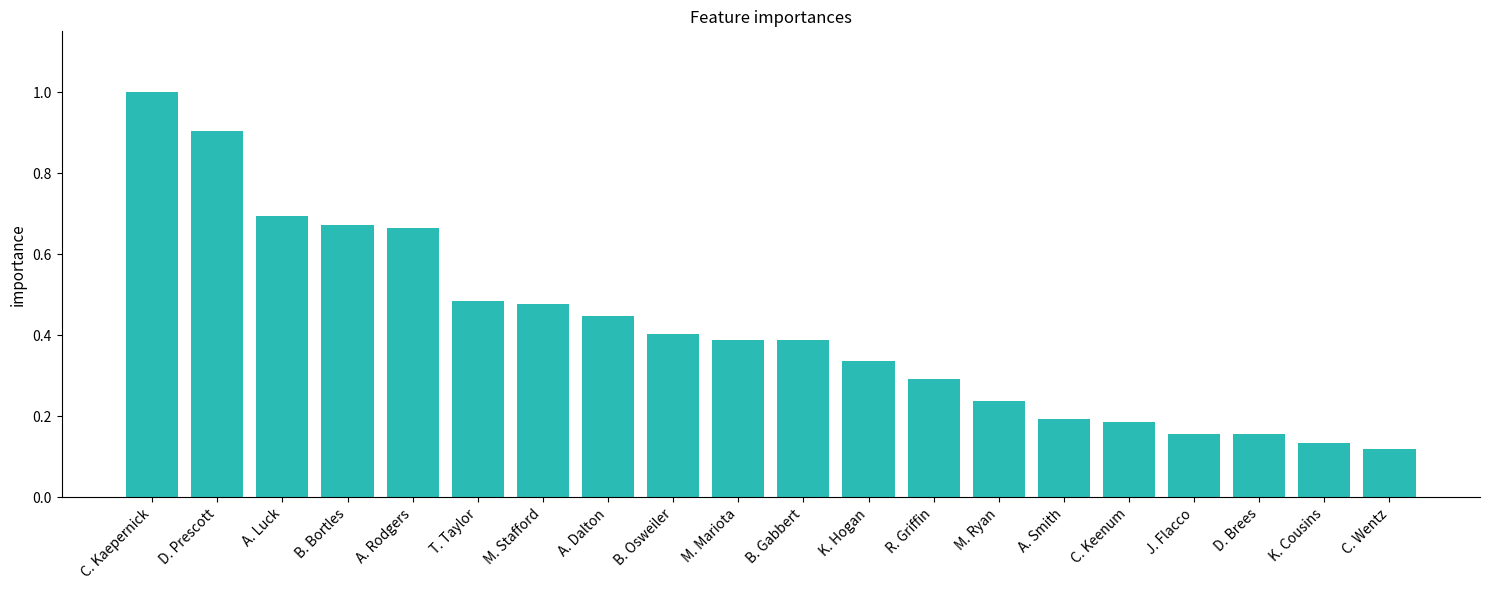

True or false: the data shows 0.1 at C. Keenum.

False